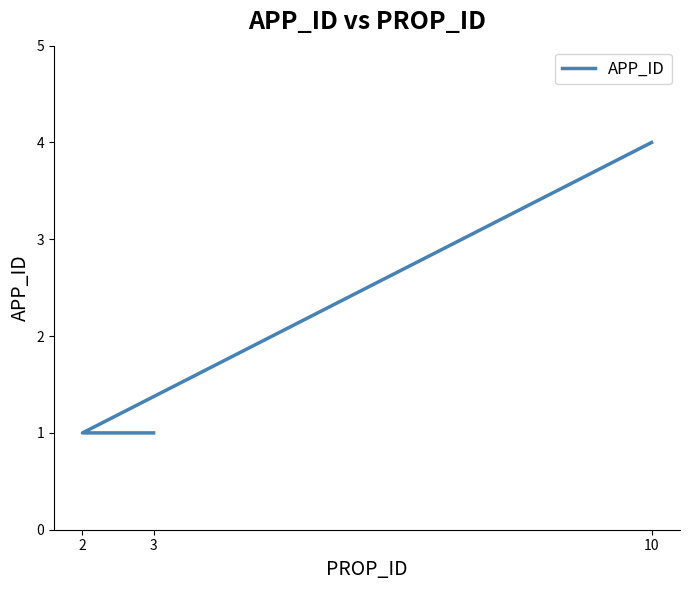

Rank the categories by value from highest to lowest.

10, 2, 3